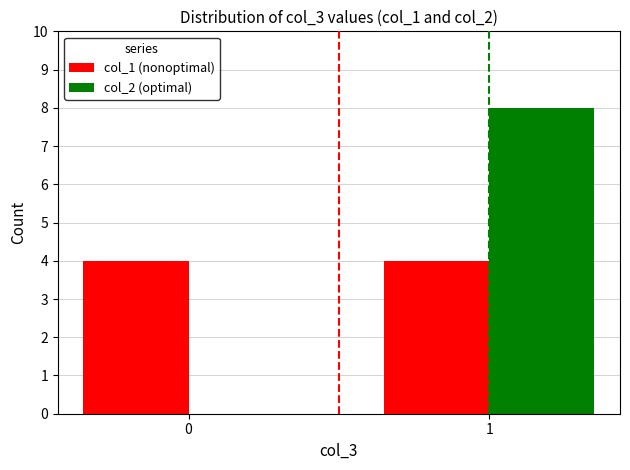

What is the approximate value of col_1 (nonoptimal) at 0?

4